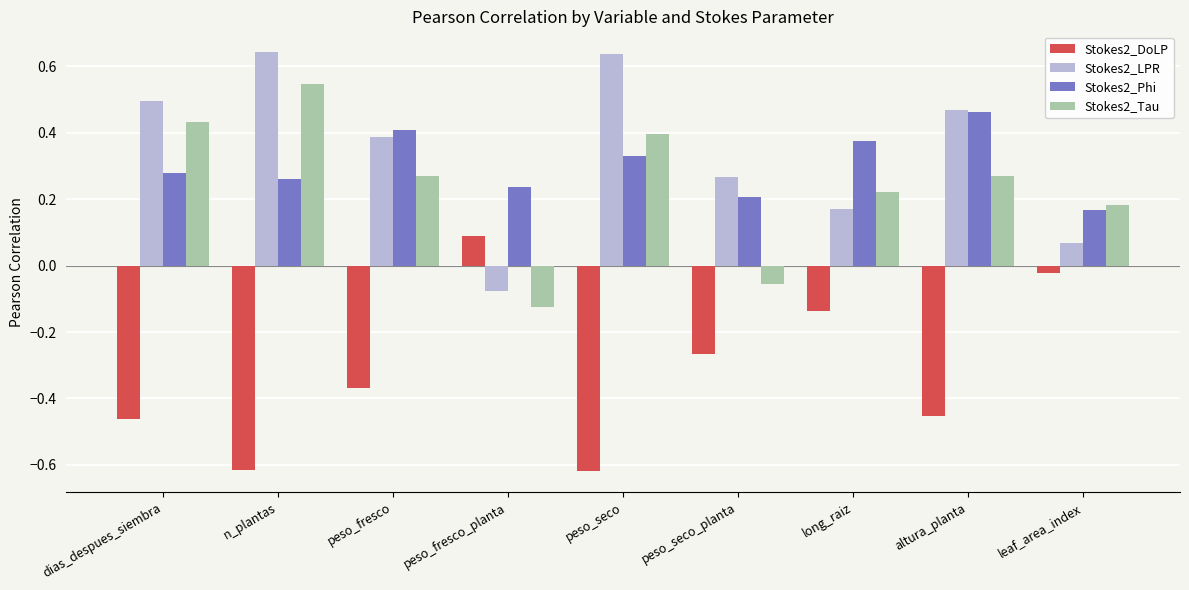

How many series are shown in this chart?

4